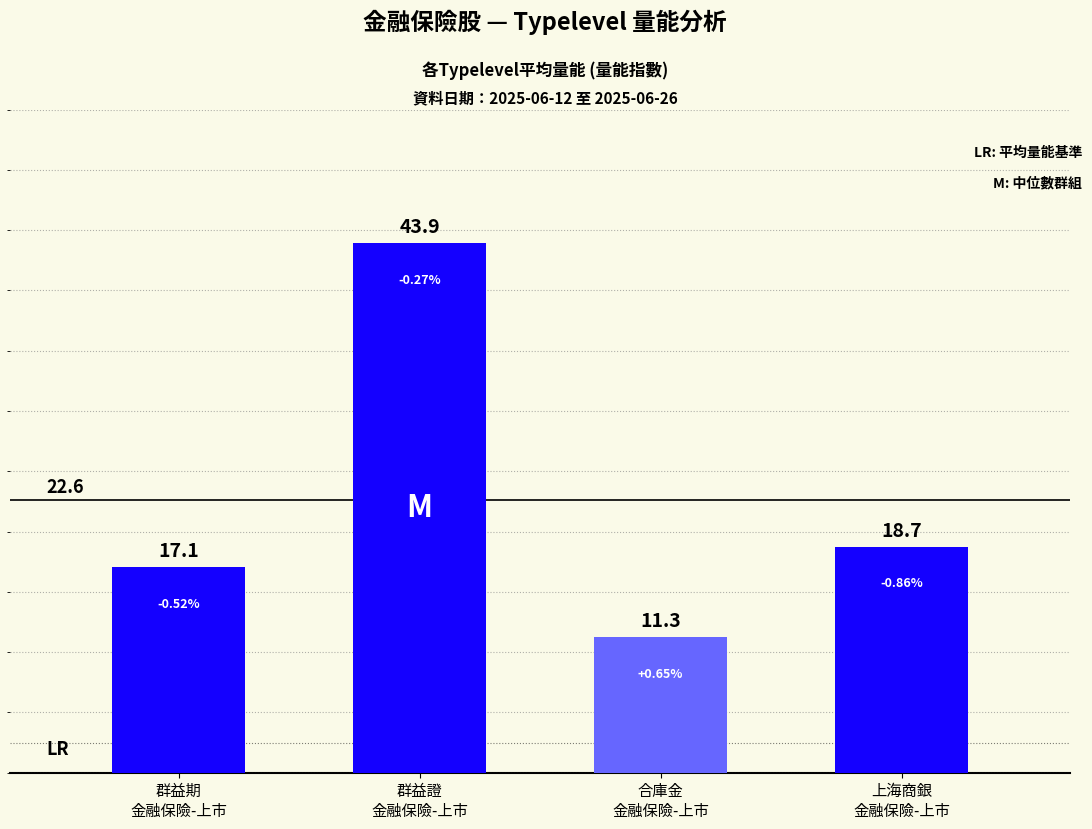

The chart shows a value of 18.7 at 上海商銀
金融保險-上市. True or false?

True